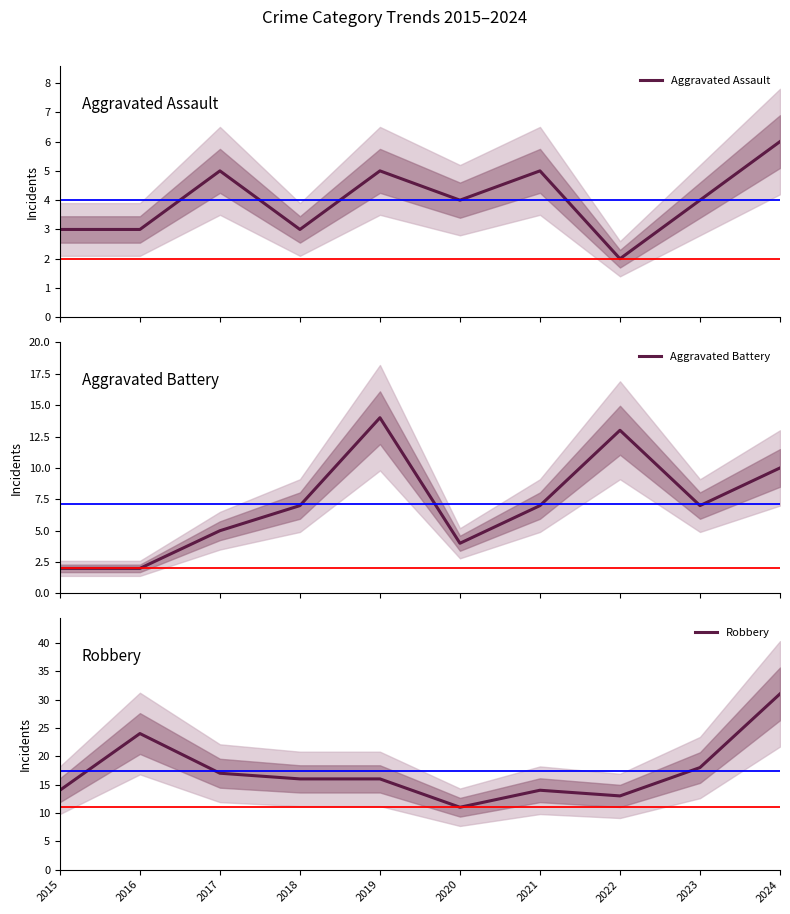

How many data points in Aggravated Battery are less than 7?

4